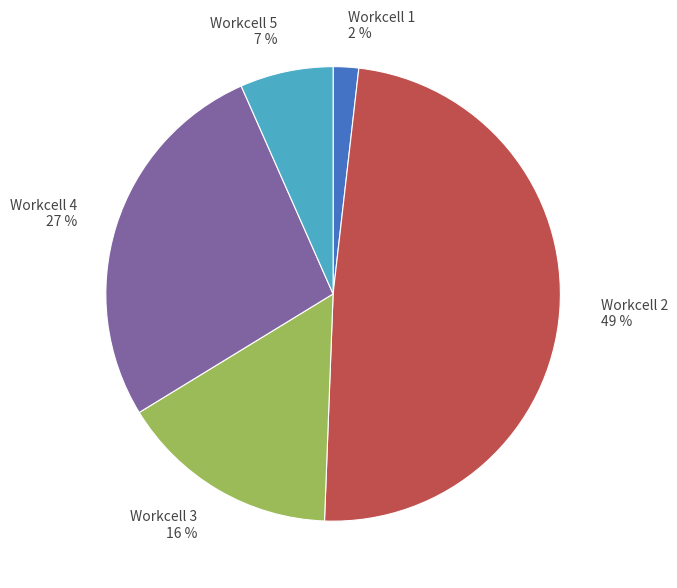

How many segments does this pie chart have?

5